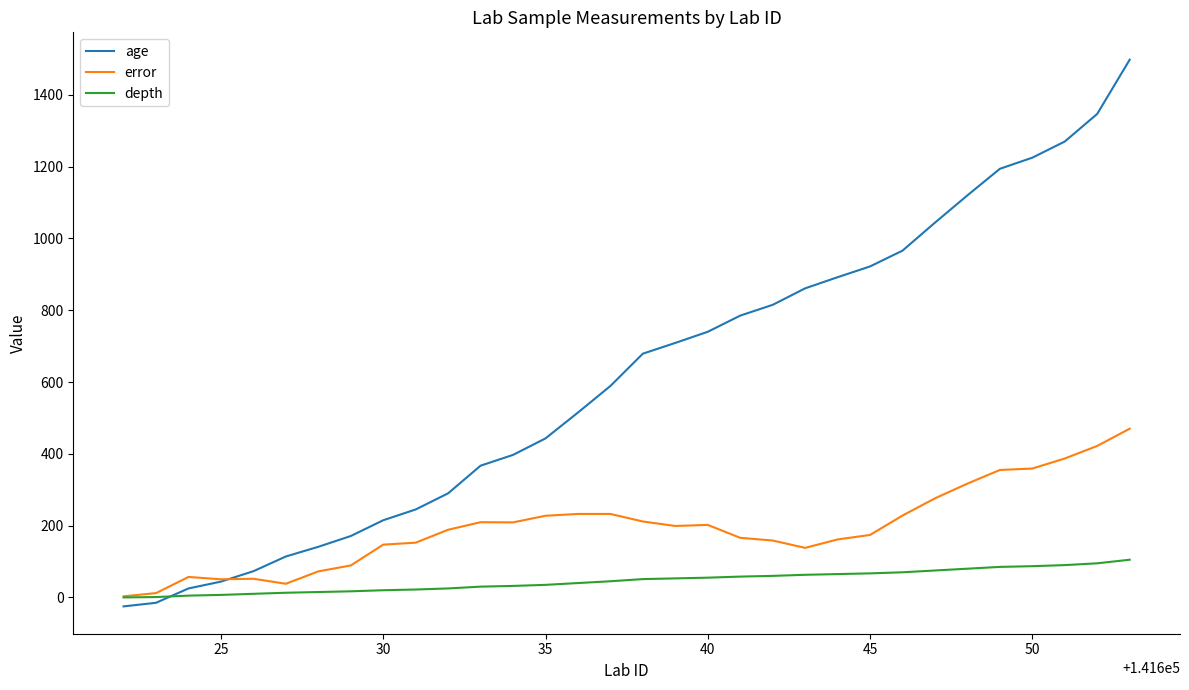

What is the sum of all depth values?

1476.0